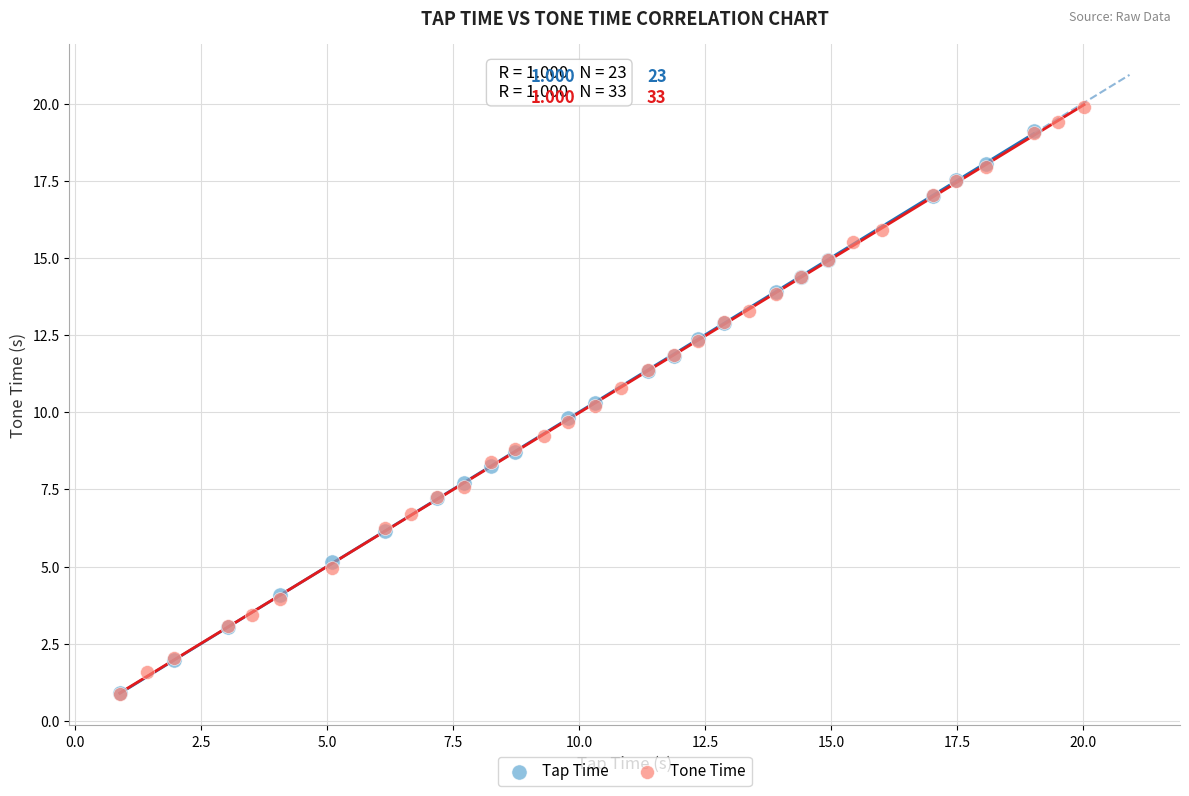

Which series has the largest Y range (max minus min)?

Tone Time